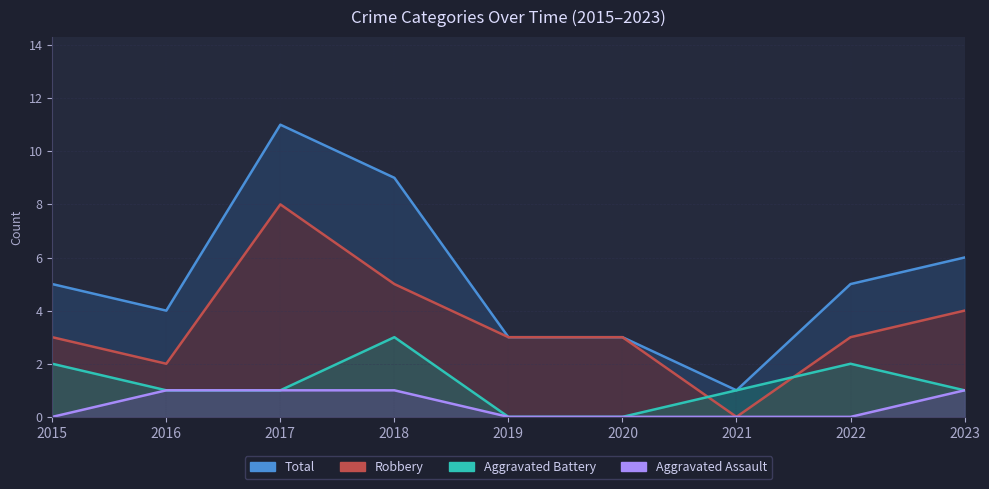

How many interior local peaks does the Robbery series have?

1